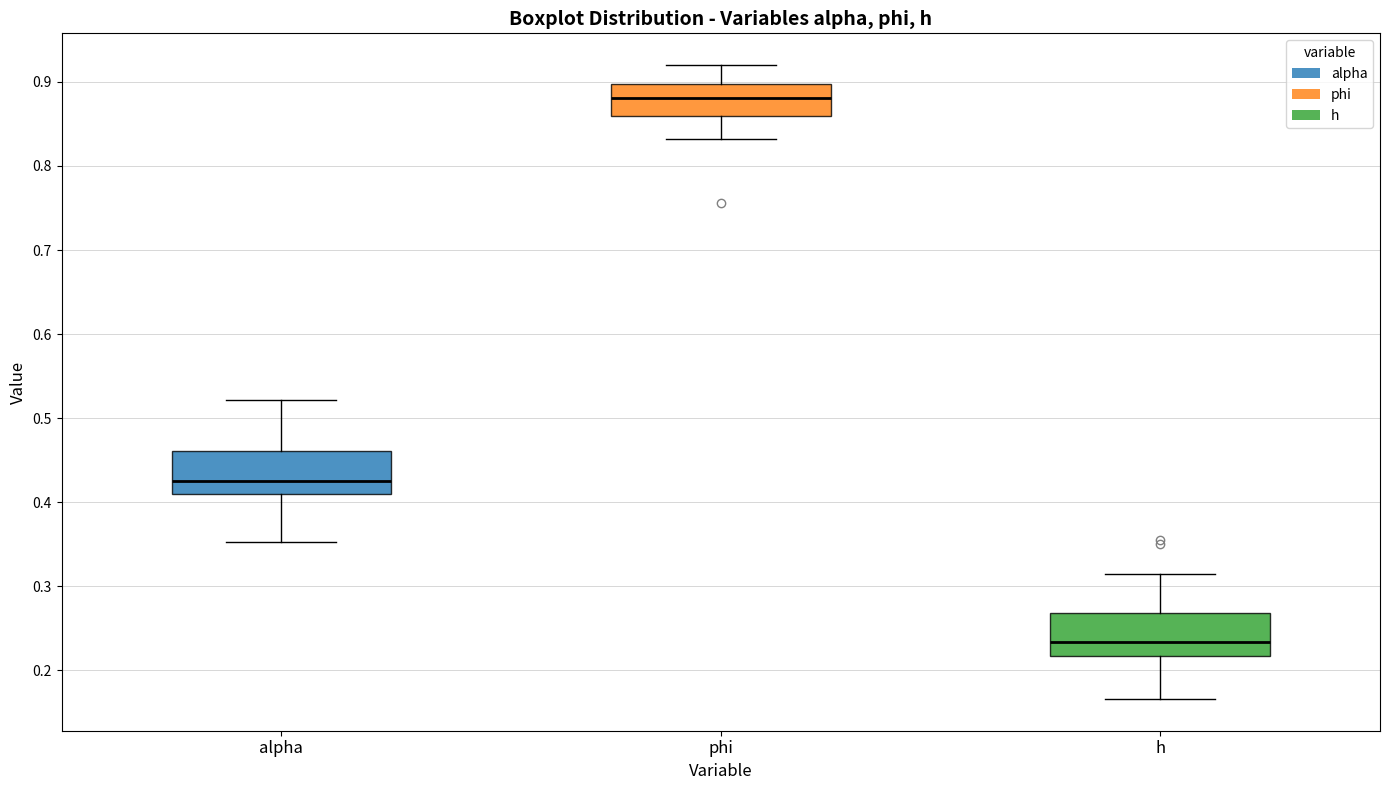

Reading left to right, transcribe this box plot: for each box, give where its median line is, the range the box spans, and where its two whiskers end, as read against the y-axis. The values are not printed on the chart, so give them approximately, as read against the axis.

alpha: median 0.43, box 0.41 to 0.46, whiskers 0.35 to 0.52
phi: median 0.88, box 0.86 to 0.90, whiskers 0.83 to 0.92
h: median 0.23, box 0.22 to 0.27, whiskers 0.17 to 0.31